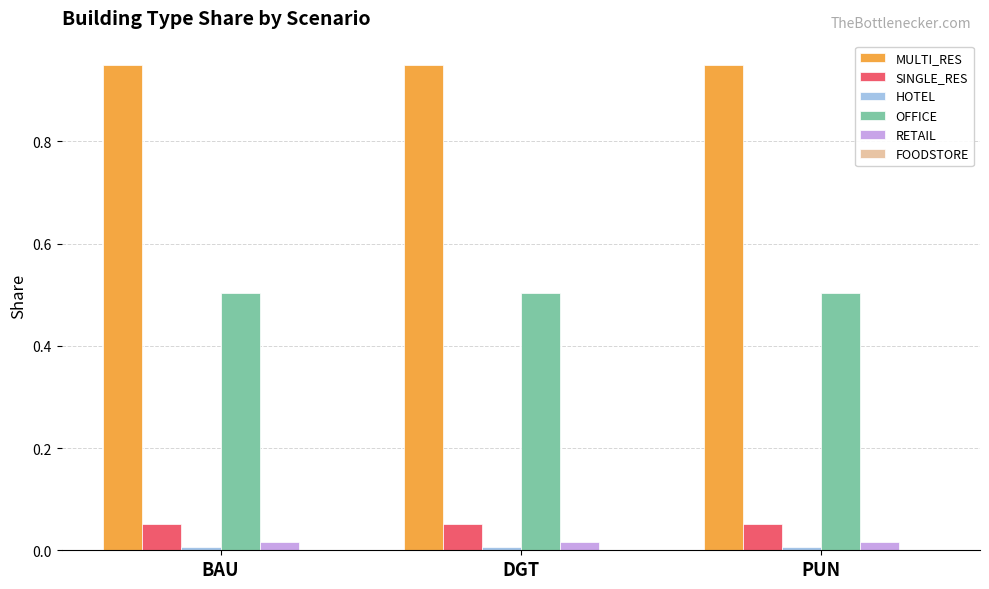

The RETAIL series shows 0.0 at BAU. True or false?

True